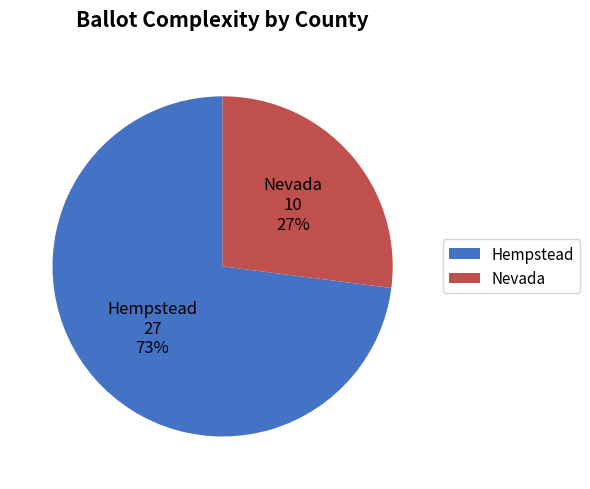

Combined, do Nevada and Hempstead account for over 50%?

Yes